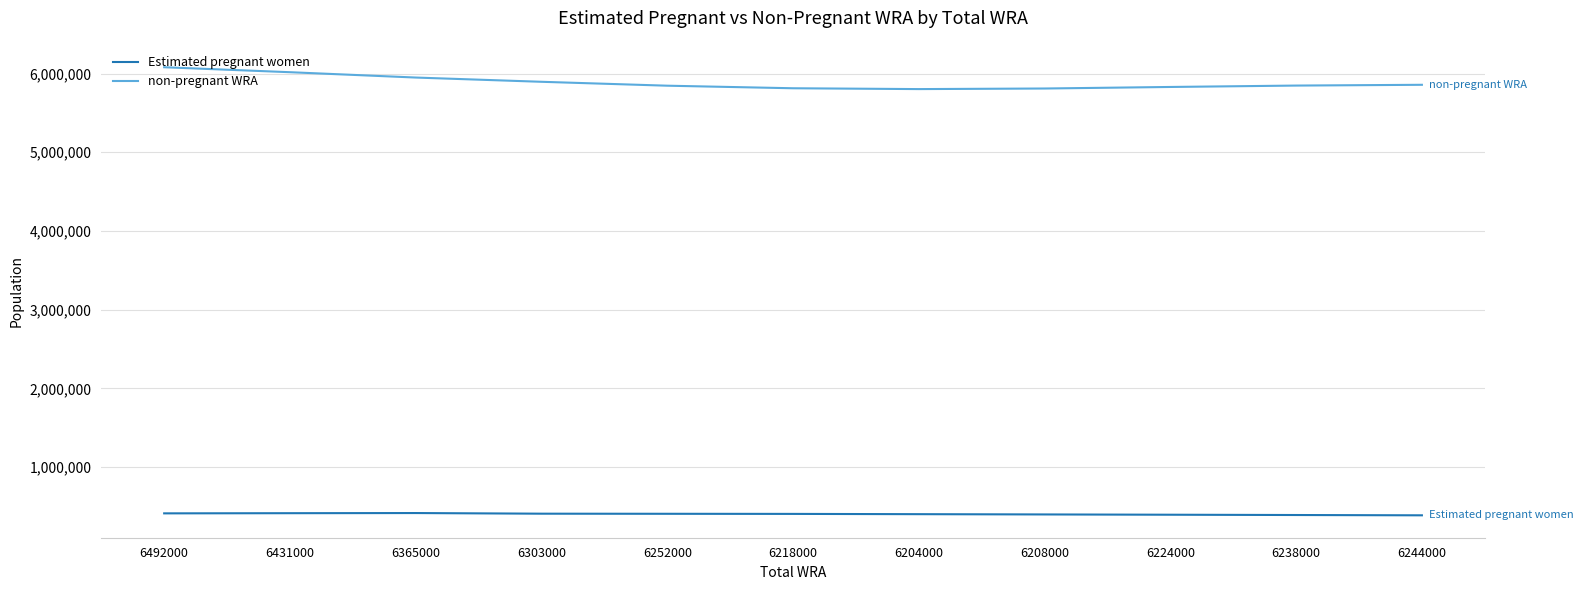

The value of Estimated pregnant women at 6492000 is 685253.3. True or false?

False